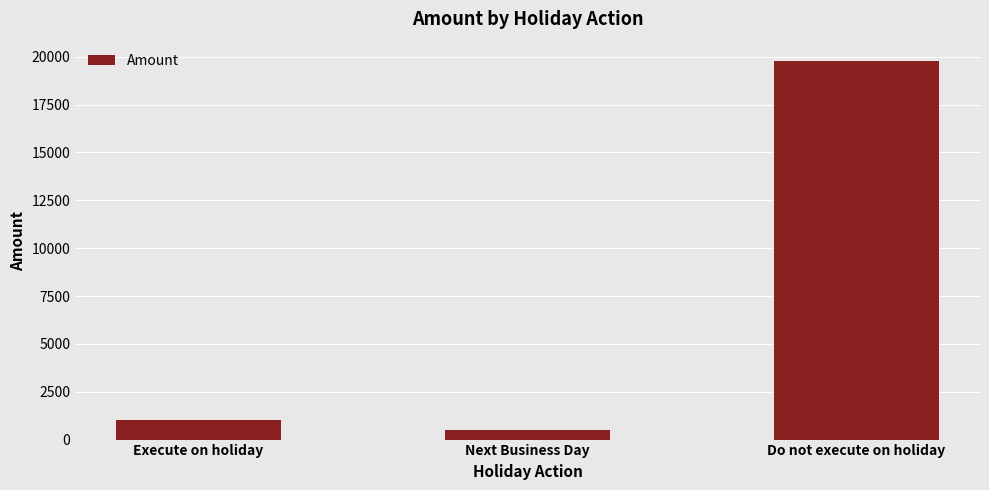

Where is the data nearest to the value 10150?

Execute on holiday